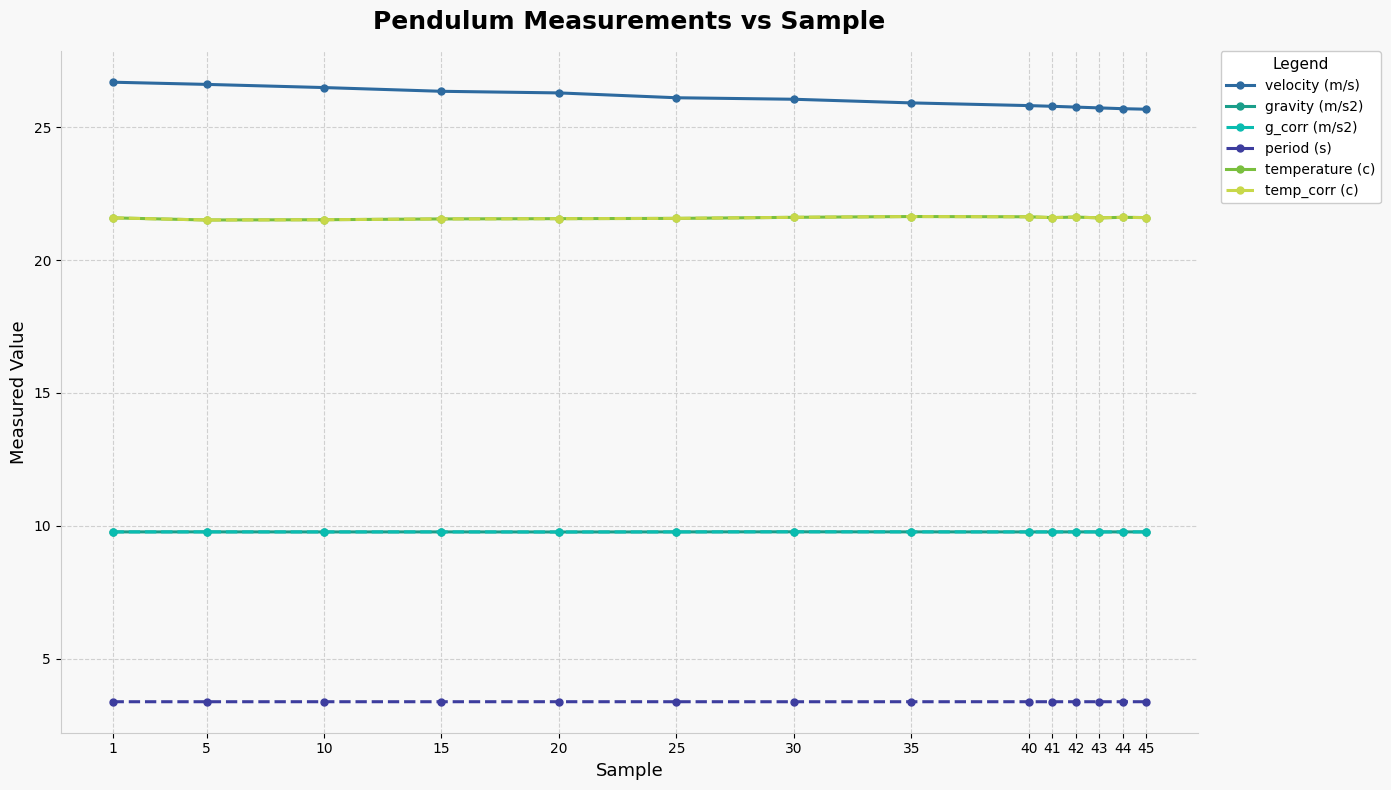

List the labels in order of temperature (c) value, largest first.

35, 40, 42, 30, 44, 41, 45, 1, 43, 25, 20, 15, 10, 5